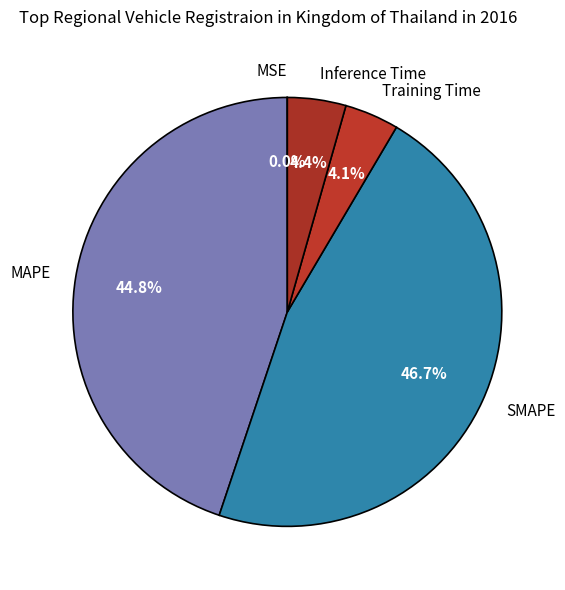

What is the largest slice in the pie chart?

SMAPE